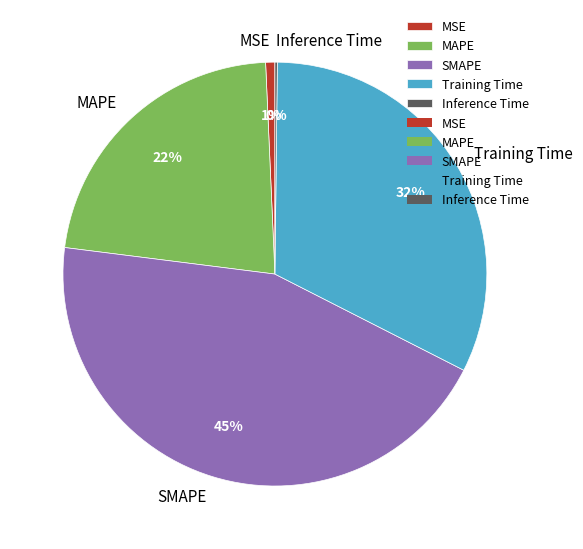

Which category has the biggest portion of the pie?

SMAPE